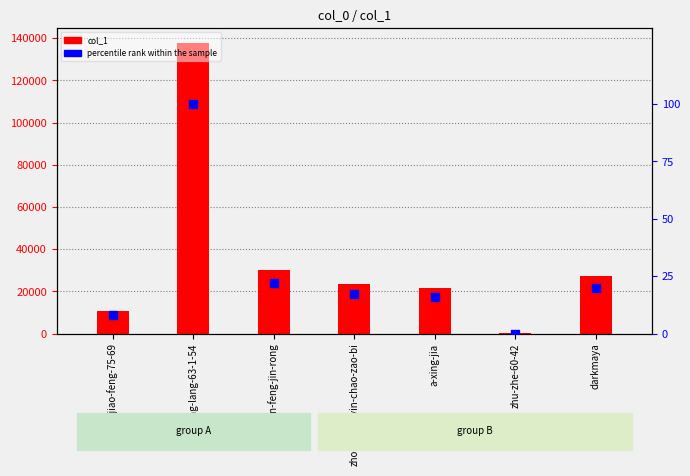

Which series has the largest total across all categories?

col_1